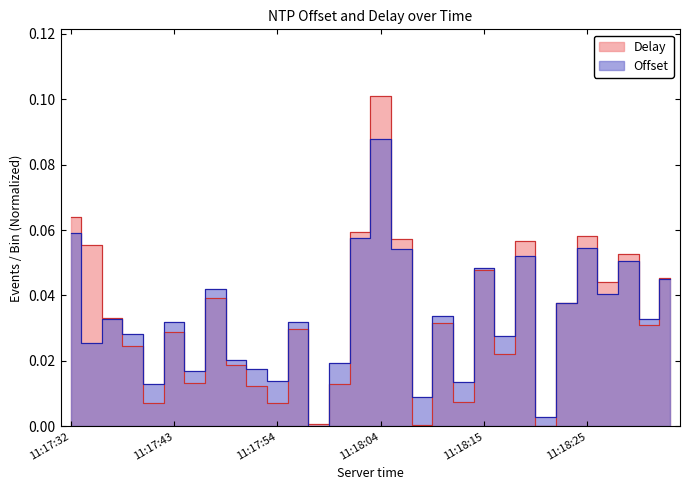

At which category does the chart reach its minimum across all series?

11:17:58